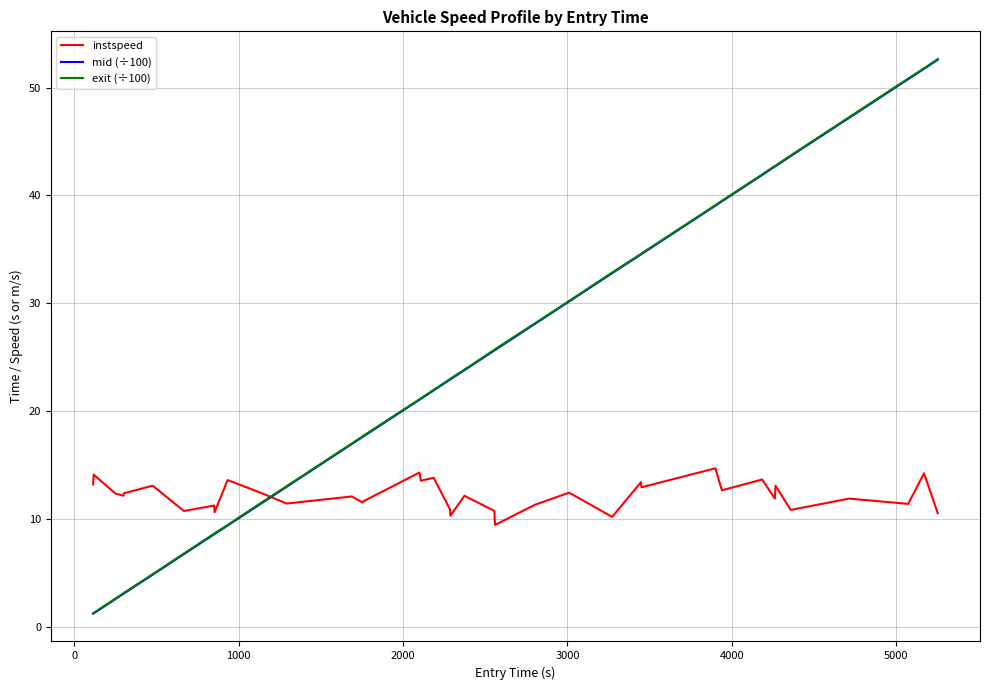

After their last crossing, which series has the higher values: instspeed or exit (÷100)?

exit (÷100)